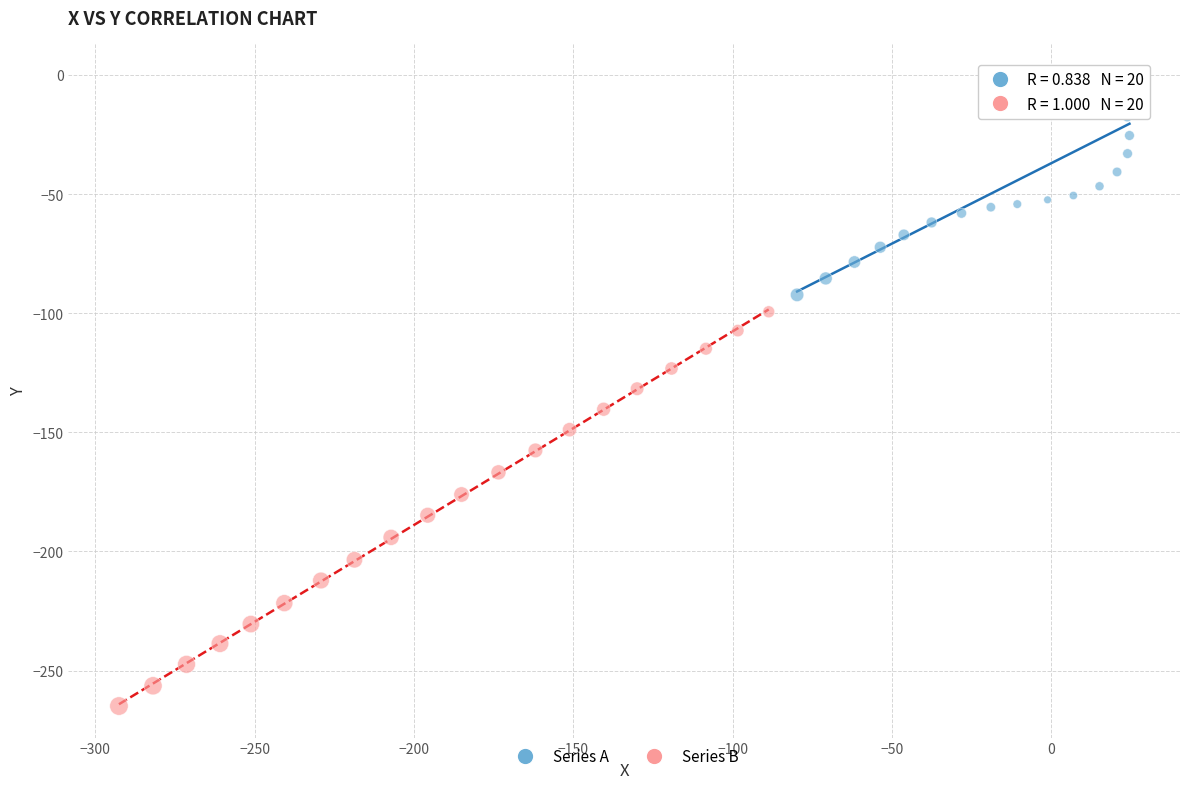

Which series has the widest spread of Y values?

Series B